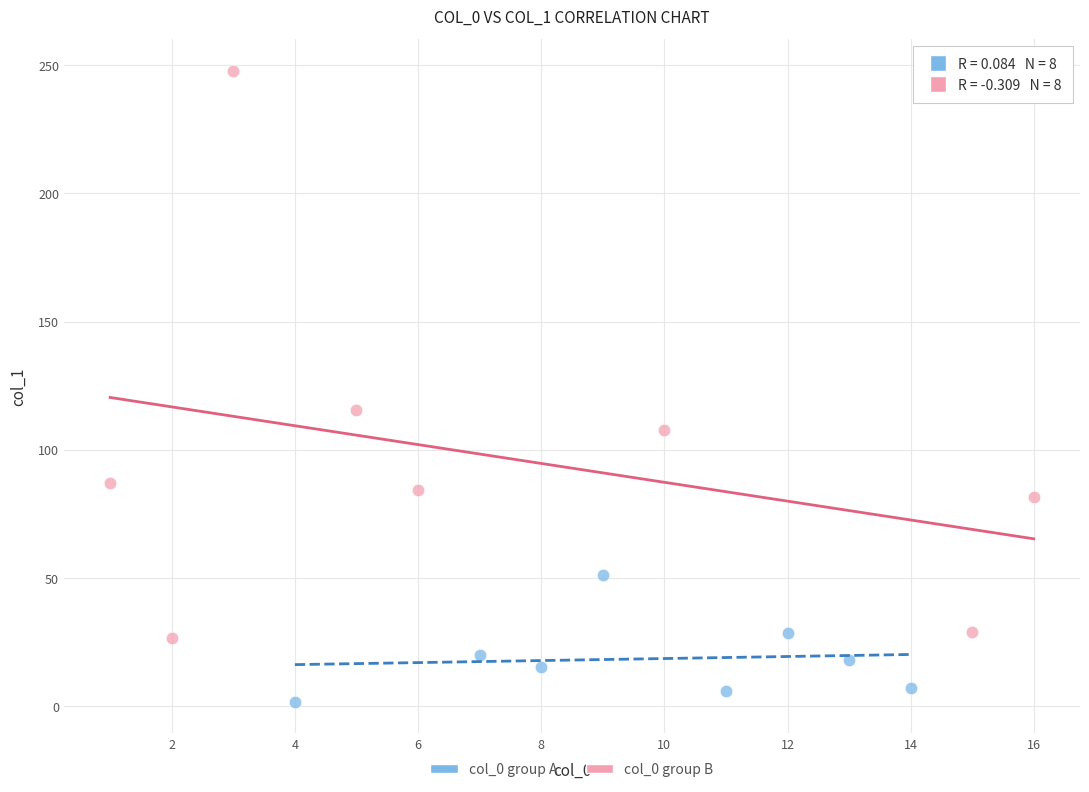

What are all the series names shown in the legend?

col_0 group A, col_0 group B